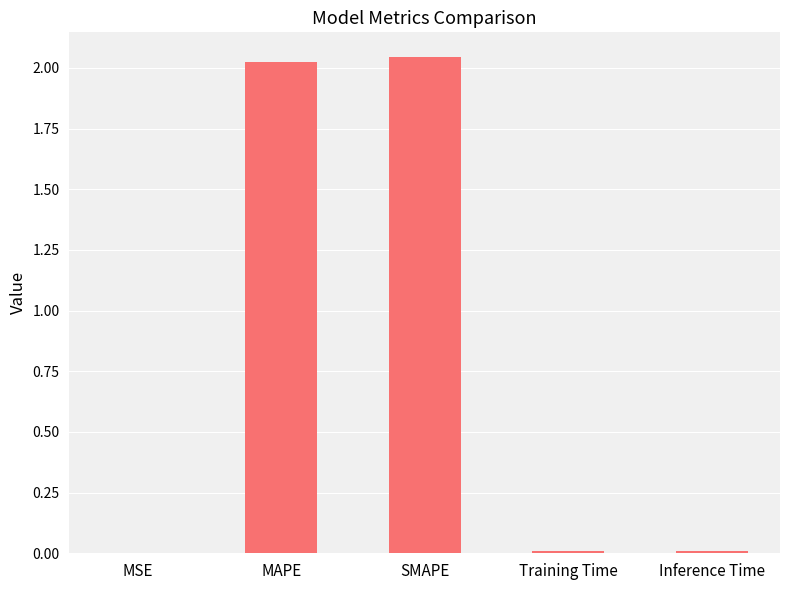

How many series are shown in this chart?

1